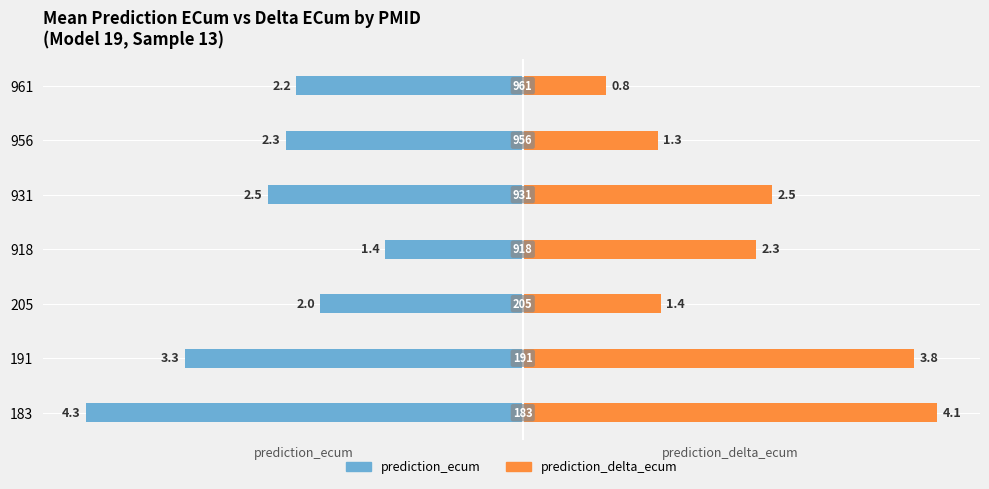

What is the sum of all prediction_ecum values?

-18.0